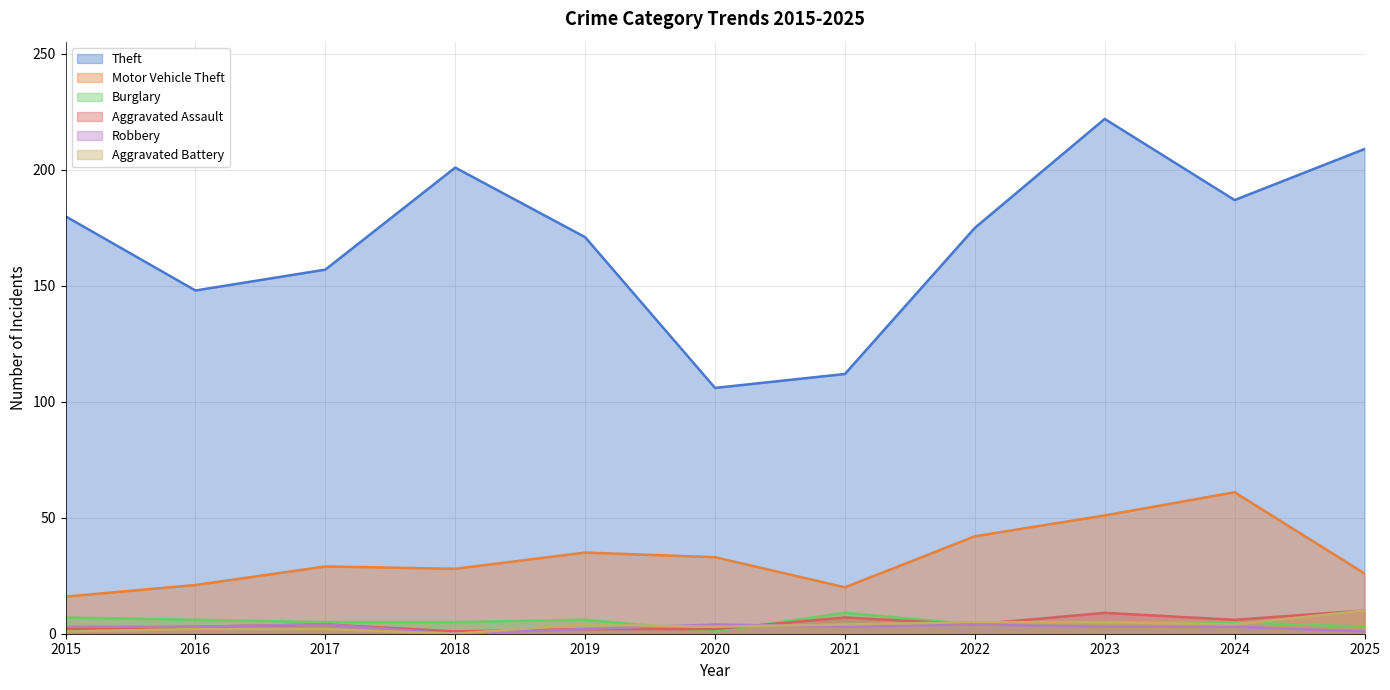

Reading right to left, list all the values displayed in this chart.

Theft: 2025=209	2024=187	2023=222	2022=175	2021=112	2020=106	2019=171	2018=201	2017=157	2016=148	2015=180
Motor Vehicle Theft: 2025=26	2024=61	2023=51	2022=42	2021=20	2020=33	2019=35	2018=28	2017=29	2016=21	2015=16
Burglary: 2025=3	2024=5	2023=5	2022=4	2021=9	2020=1	2019=6	2018=5	2017=5	2016=6	2015=7
Aggravated Assault: 2025=10	2024=6	2023=9	2022=4	2021=7	2020=2	2019=2	2018=1	2017=4	2016=3	2015=2
Robbery: 2025=1	2024=3	2023=3	2022=4	2021=3	2020=4	2019=2	2018=0	2017=4	2016=3	2015=3
Aggravated Battery: 2025=10	2024=4	2023=5	2022=5	2021=4	2020=3	2019=4	2018=0	2017=2	2016=2	2015=1